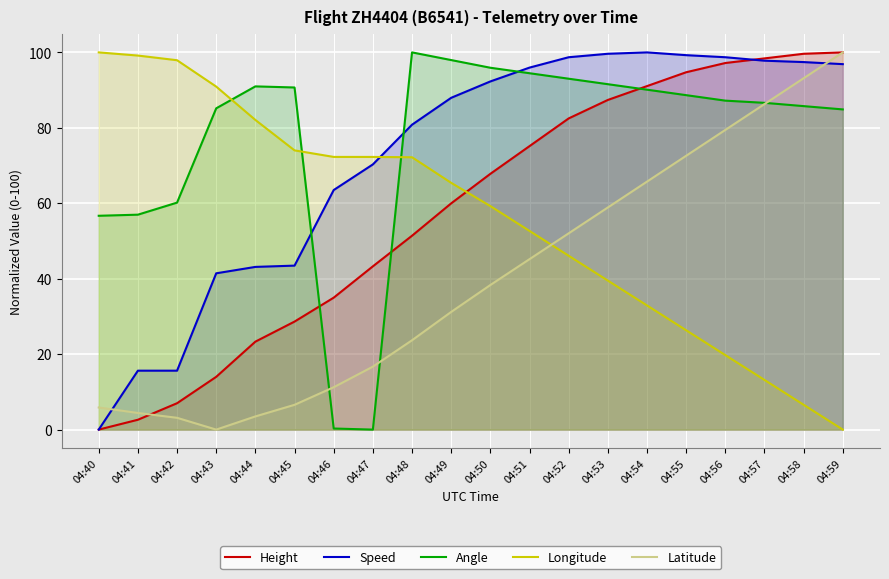

True or false: Speed has a value of -49.1 at 04:40.

False